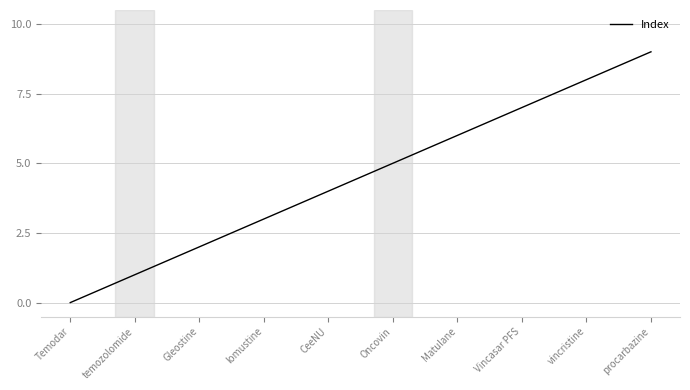

List the labels in order of value, smallest first.

Temodar, temozolomide, Gleostine, lomustine, CeeNU, Oncovin, Matulane, Vincasar PFS, vincristine, procarbazine